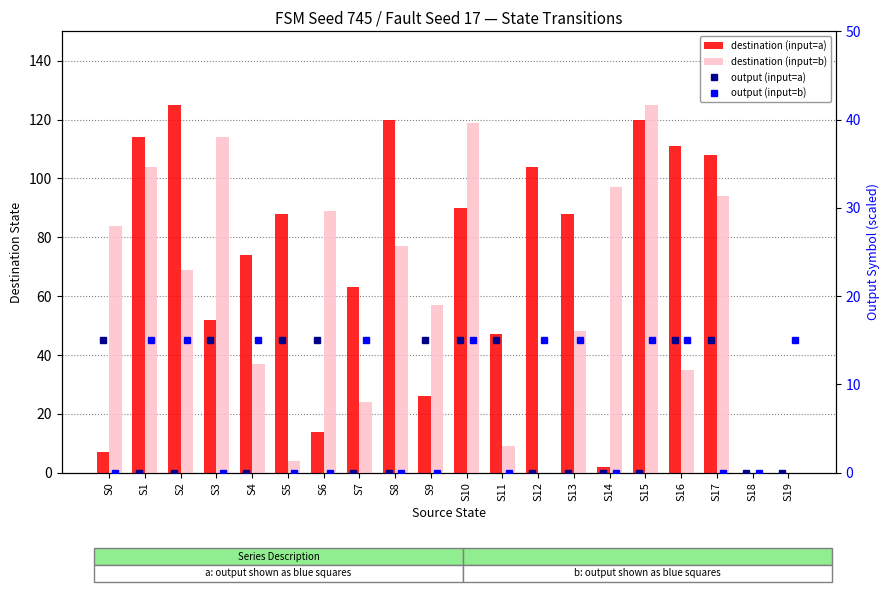

What is the total value across all series at S17?

217